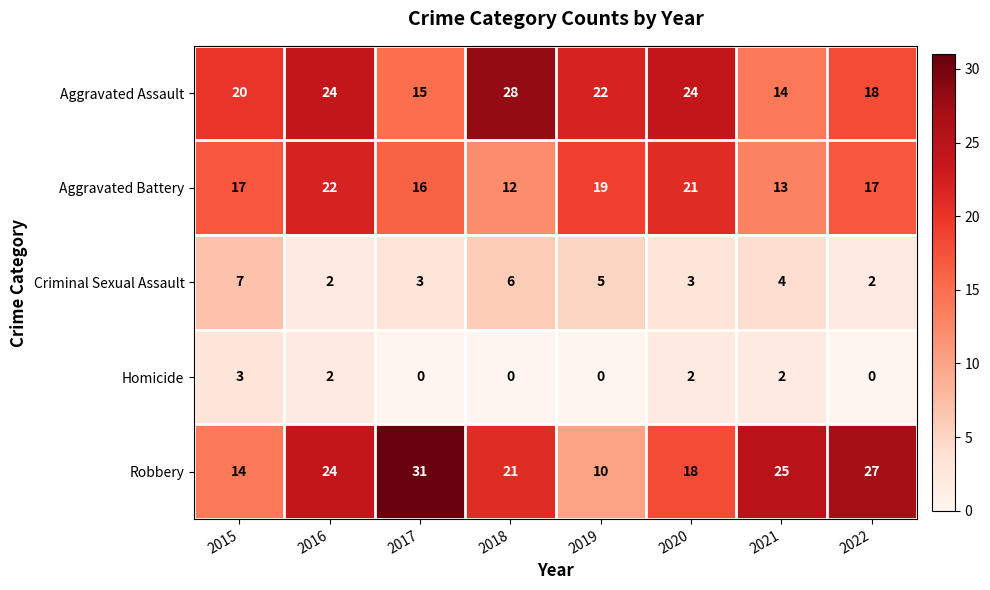

Which label corresponds to the largest value in the chart?

2017